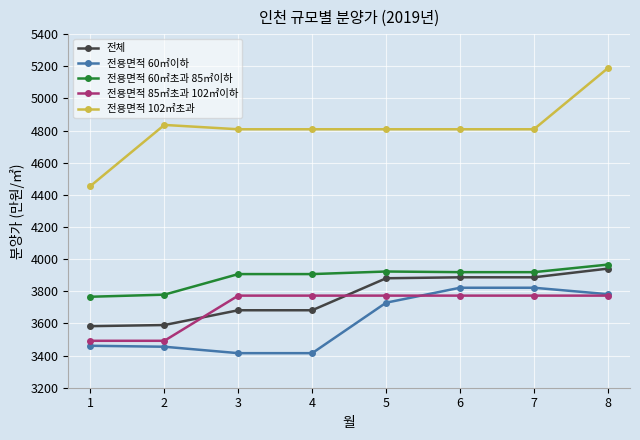

True or false: 전용면적 60㎡초과 85㎡이하 and 전용면적 102㎡초과 intersect in this chart.

False